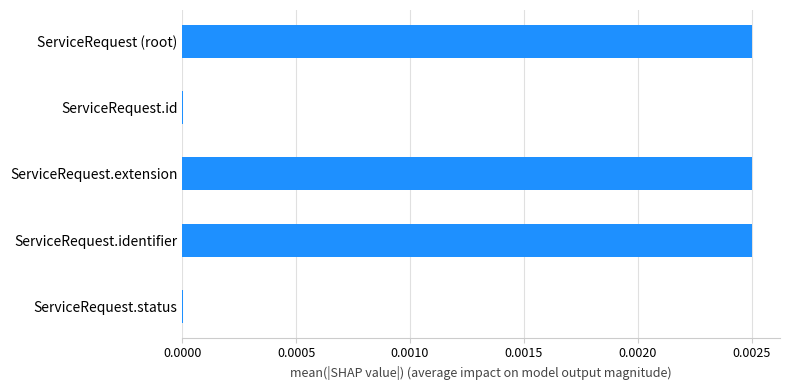

True or false: the data shows 0.0 at ServiceRequest (root).

True